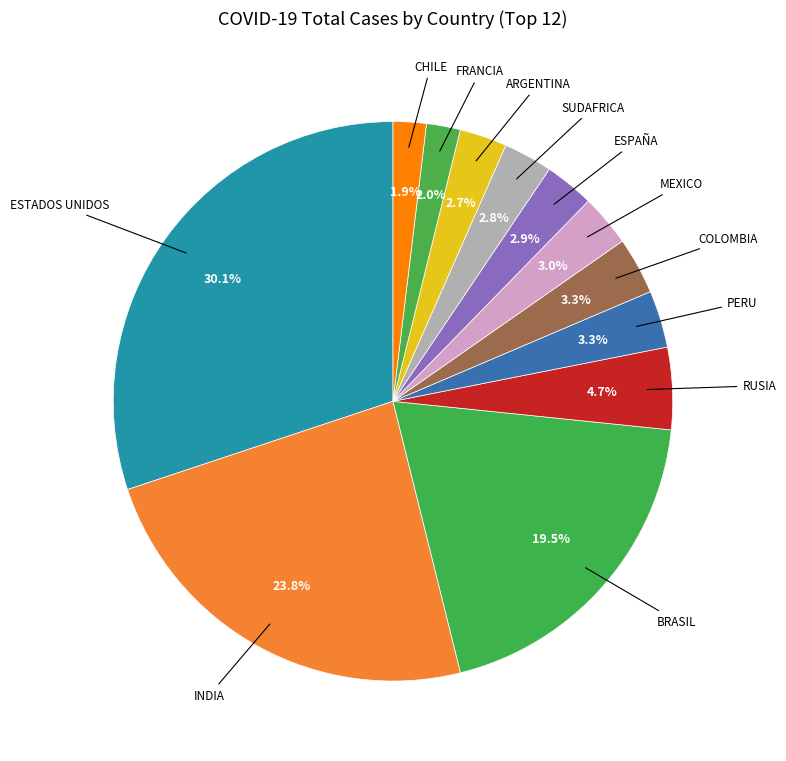

Count the number of slices in the pie.

12